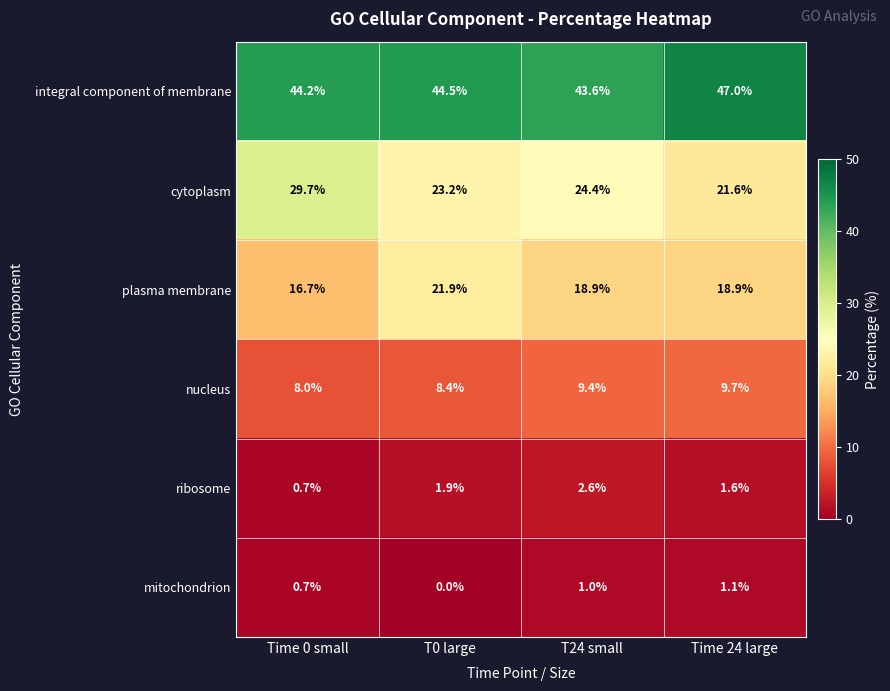

What is the approximate value of mitochondrion at Time 0 small?

0.7